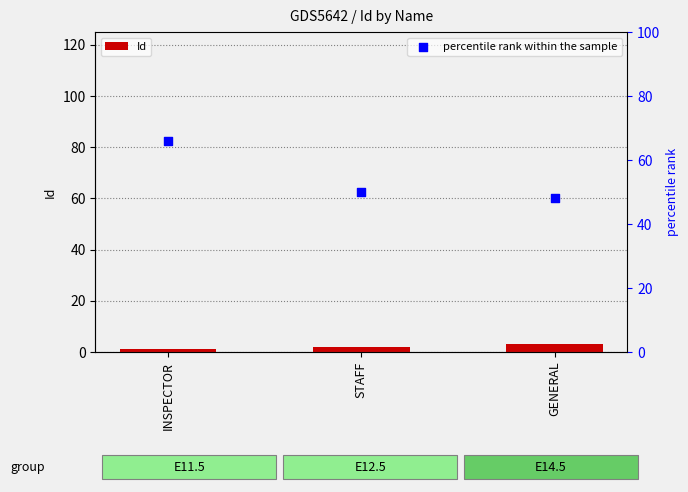

At which category is the sum across all series the highest?

INSPECTOR